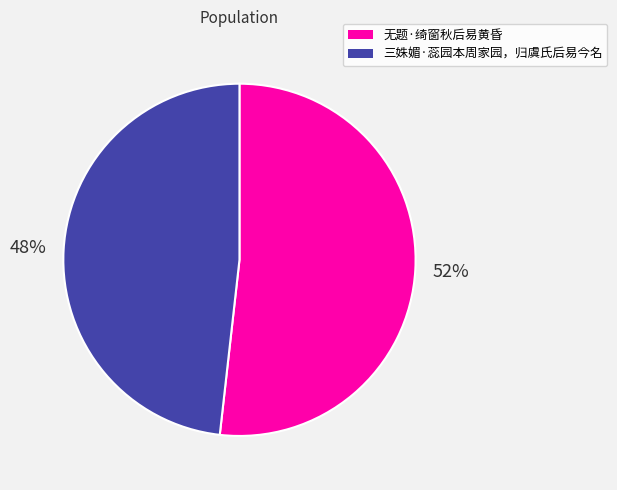

True or false: 三姝媚·蕊园本周家园，归虞氏后易今名 accounts for 60% of the total.

False